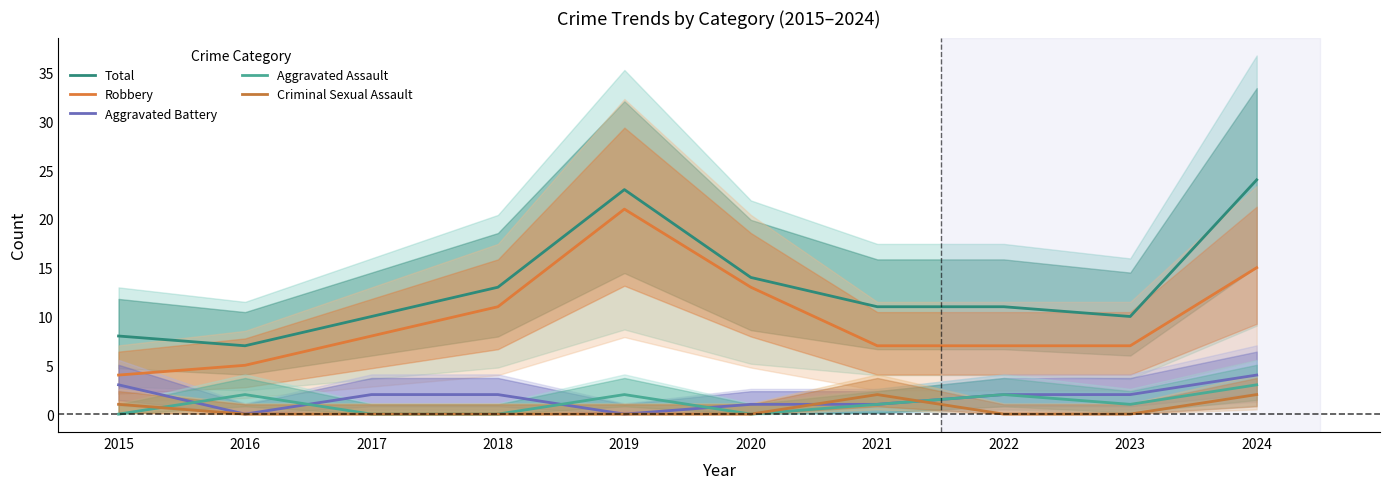

How many series are shown in this chart?

5